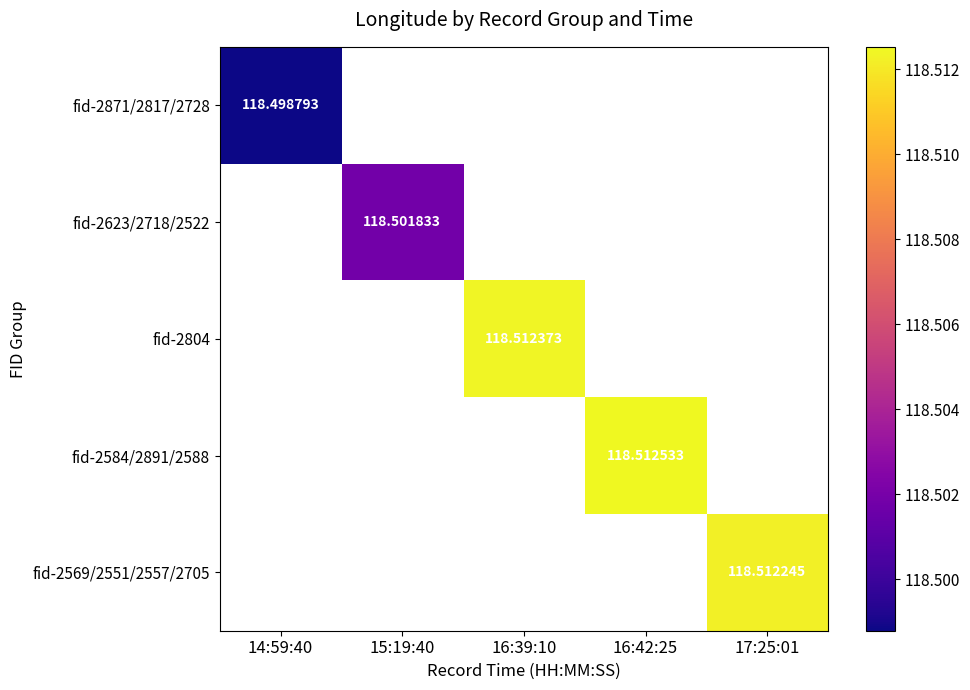

What is the greatest value displayed?

118.5